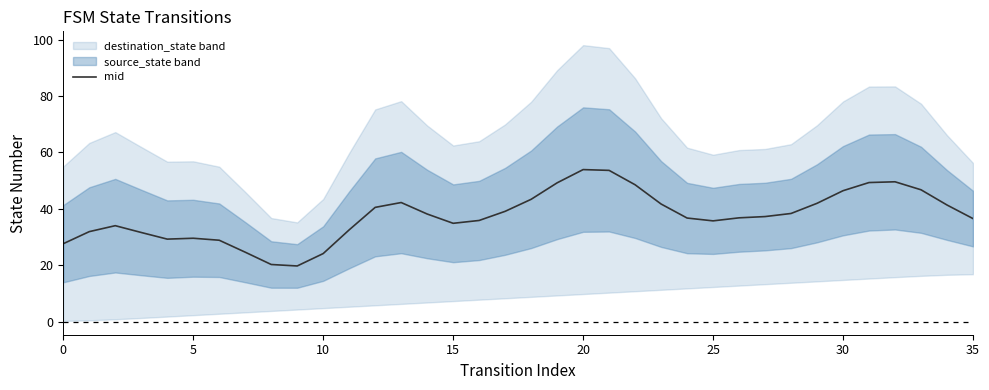

Is it true that mid equals 40.1 at 0?

False